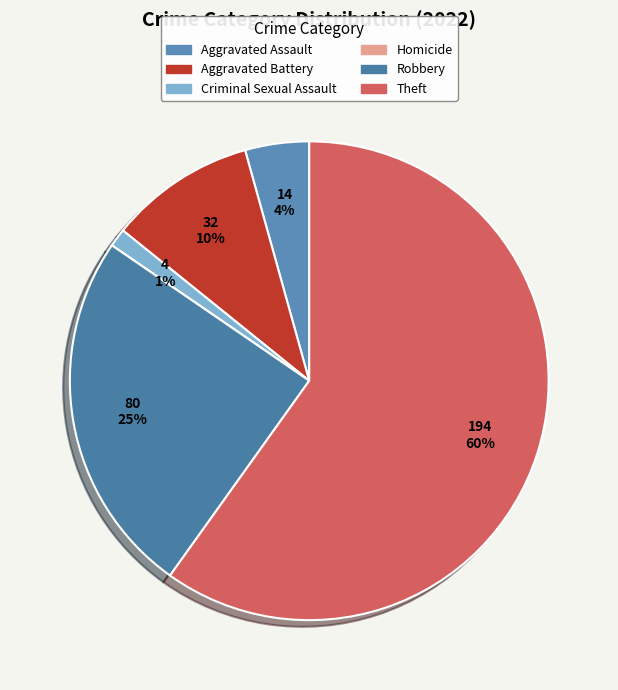

Approximately how many times larger is the value at Aggravated Assault compared to Criminal Sexual Assault?

3.5